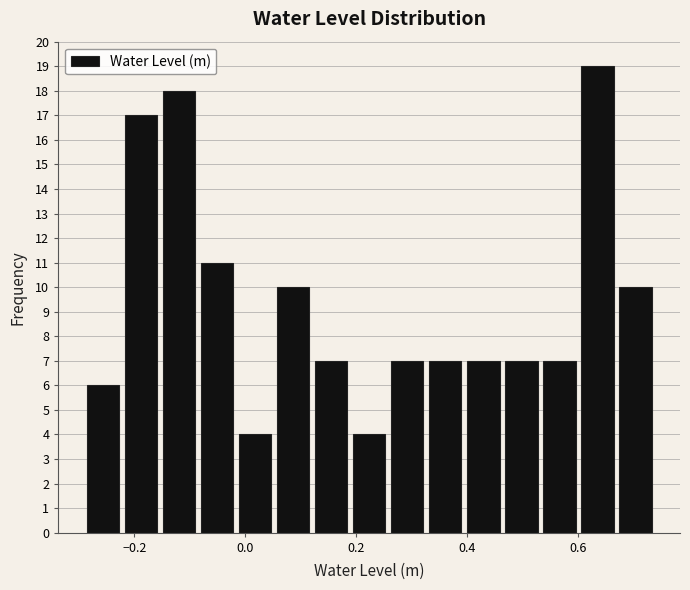

Read against the x-axis, roughly where is the centre of the tallest bar?

0.64